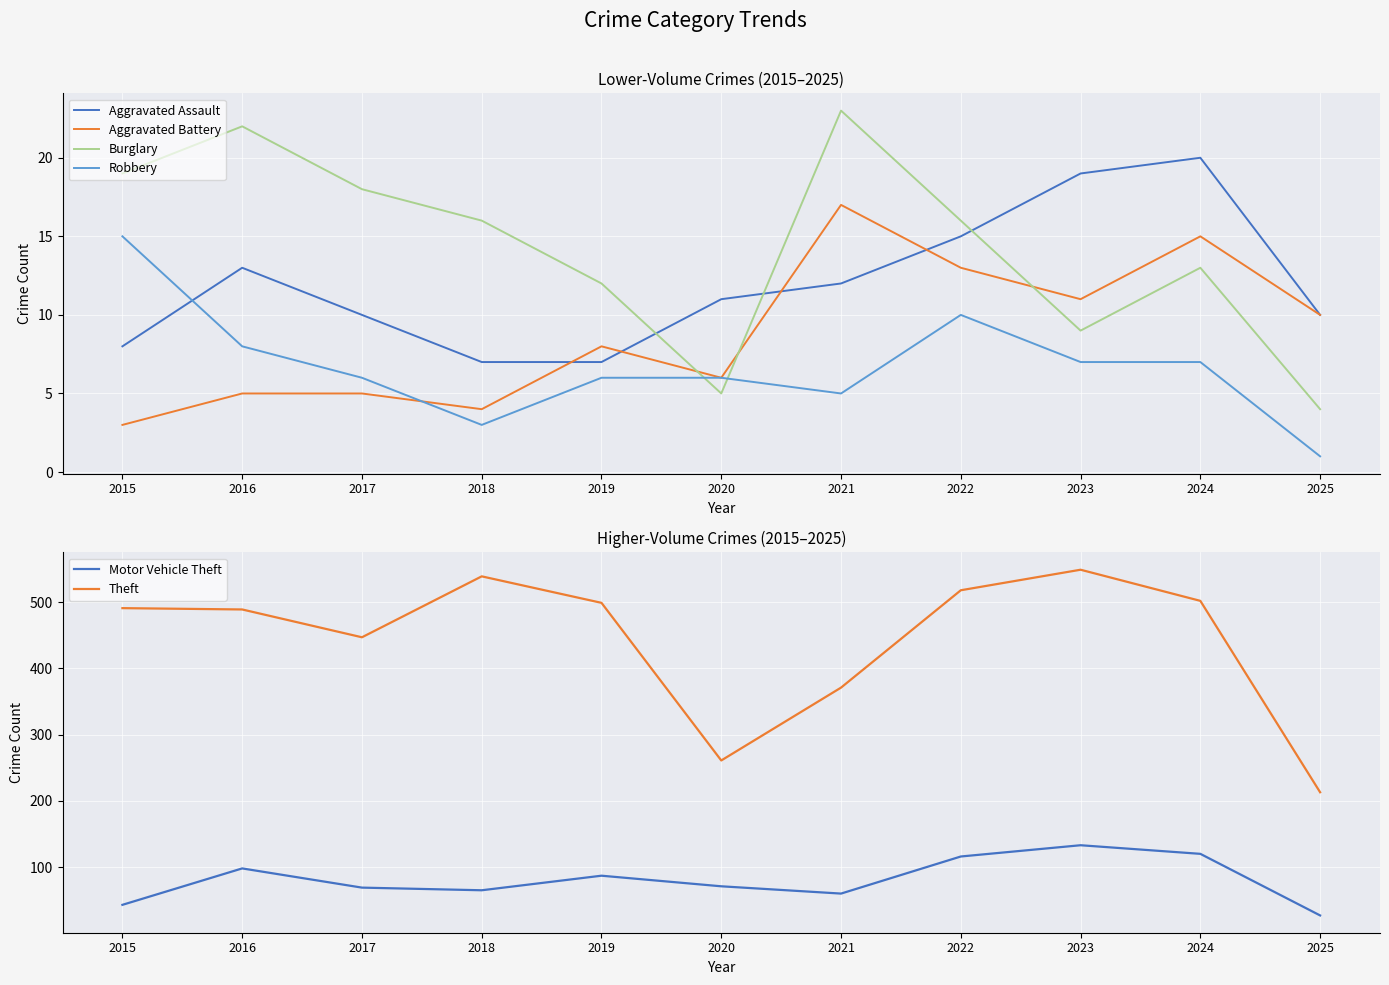

How many values in the Motor Vehicle Theft series exceed 71?

5